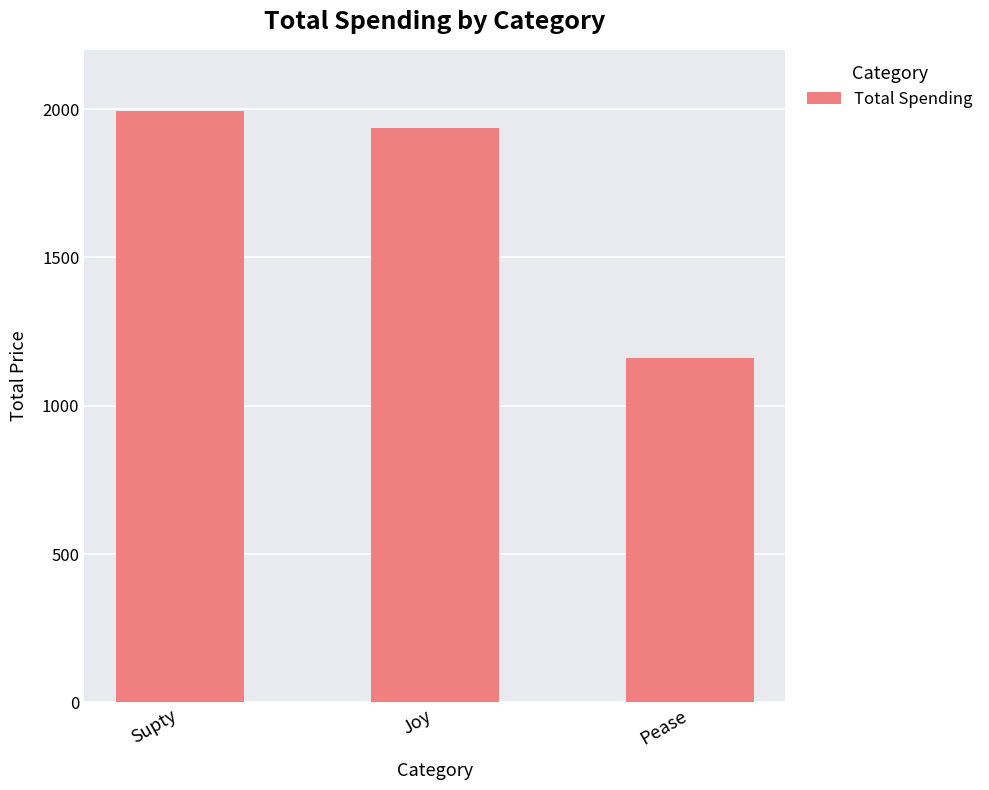

How many series are shown in this chart?

1